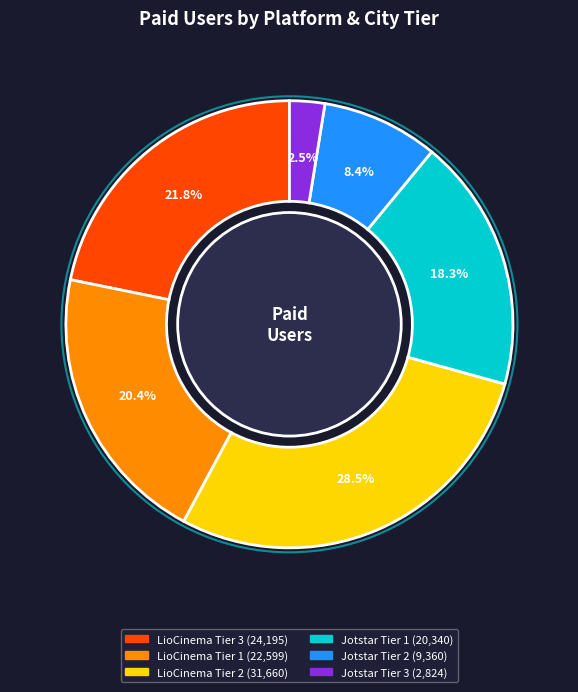

What percentage is NOT represented by Jotstar Tier 3?

97.5%